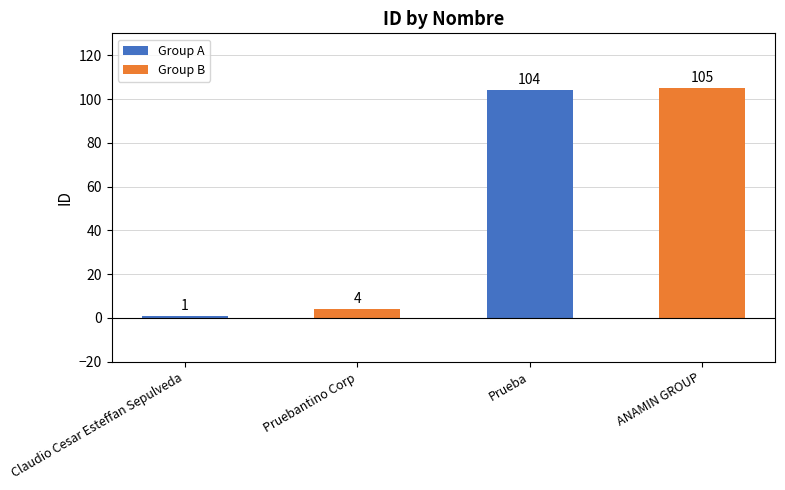

The chart shows a value of 104 at Prueba. True or false?

True